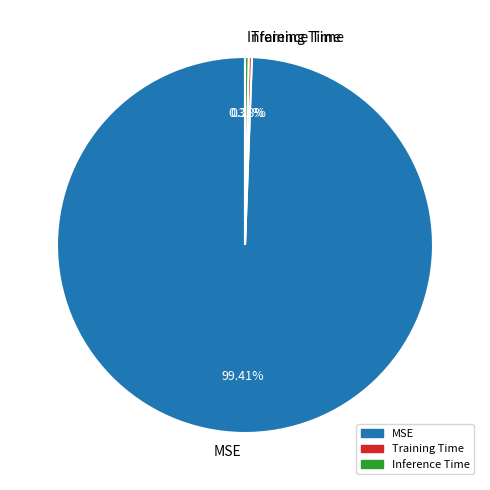

Which has a higher value, Inference Time or MSE?

MSE